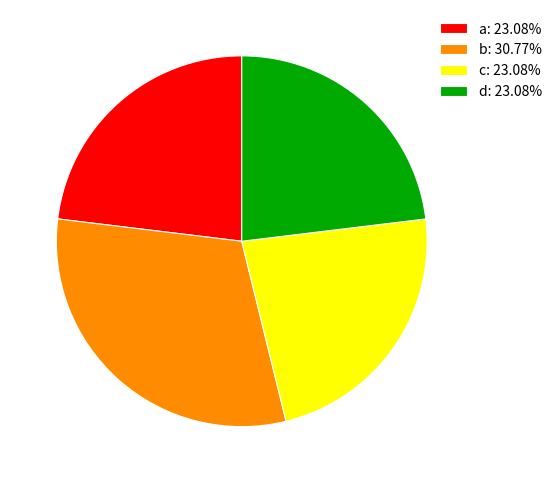

Approximately how many times larger is the value at c: 23.08% compared to d: 23.08%?

1.0